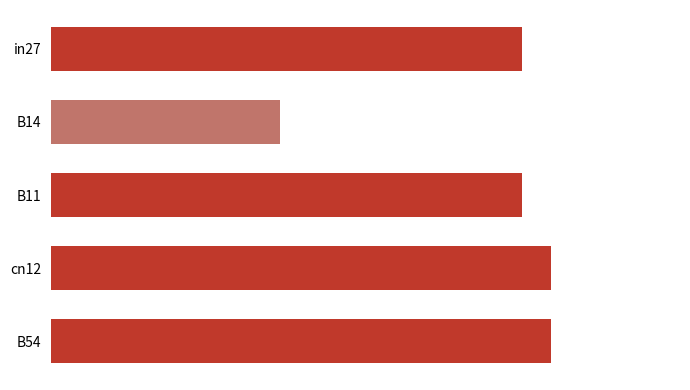

Does the chart contain any negative values?

No